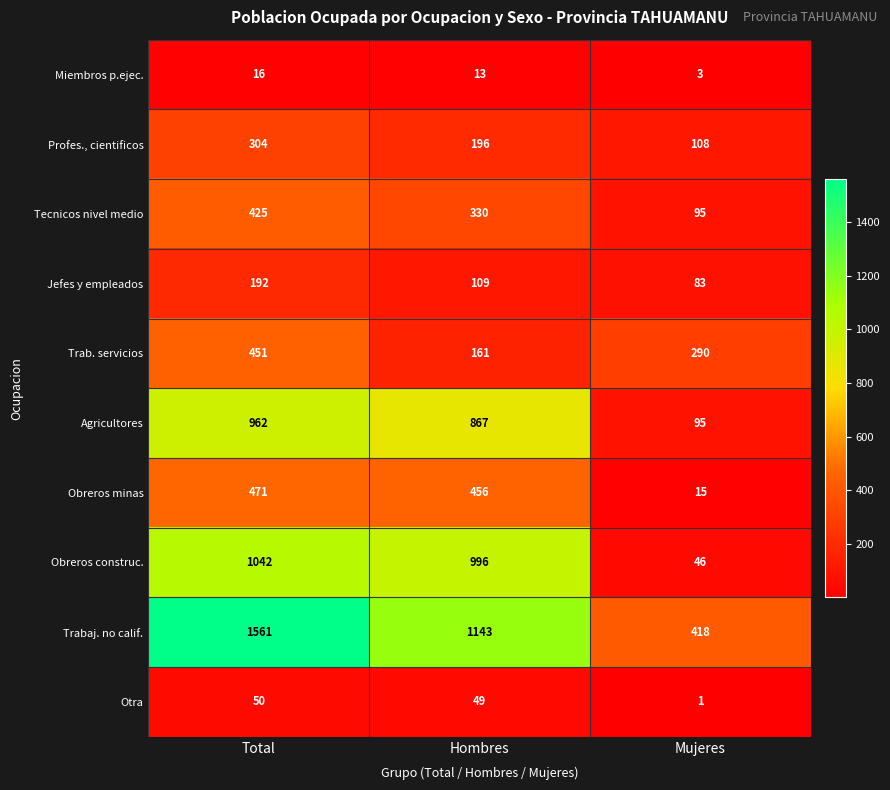

Reading right to left, list all the values displayed in this chart.

Miembros p.ejec.: Mujeres=3	Hombres=13	Total=16
Profes., cientificos: Mujeres=108	Hombres=196	Total=304
Tecnicos nivel medio: Mujeres=95	Hombres=330	Total=425
Jefes y empleados: Mujeres=83	Hombres=109	Total=192
Trab. servicios: Mujeres=290	Hombres=161	Total=451
Agricultores: Mujeres=95	Hombres=867	Total=962
Obreros minas: Mujeres=15	Hombres=456	Total=471
Obreros construc.: Mujeres=46	Hombres=996	Total=1042
Trabaj. no calif.: Mujeres=418	Hombres=1143	Total=1561
Otra: Mujeres=1	Hombres=49	Total=50